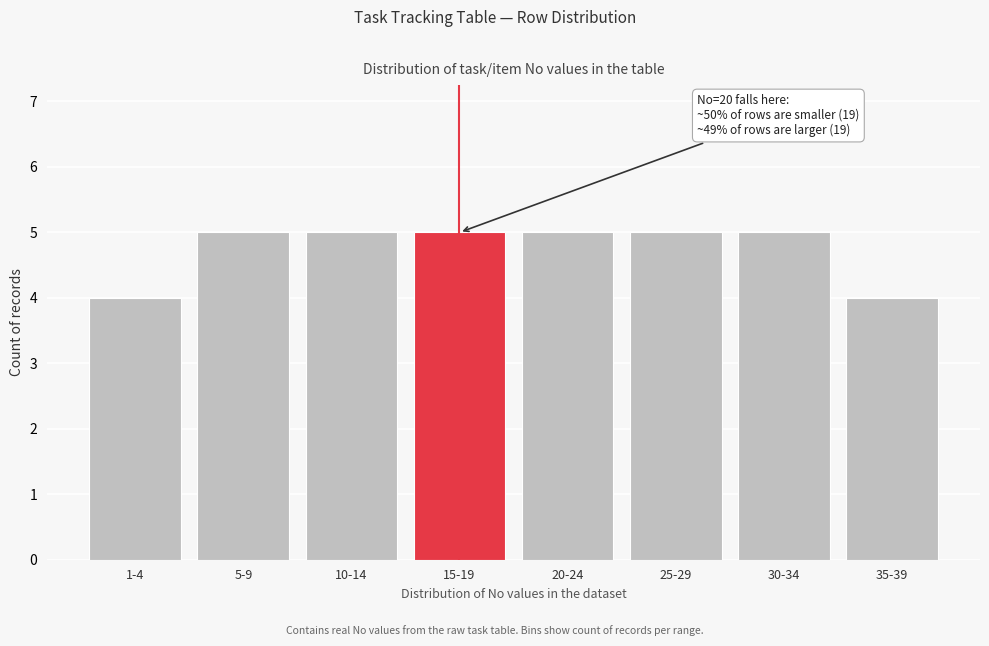

Reading left to right, what are all the values shown in this chart?

4	5	5	5	5	5	5	4